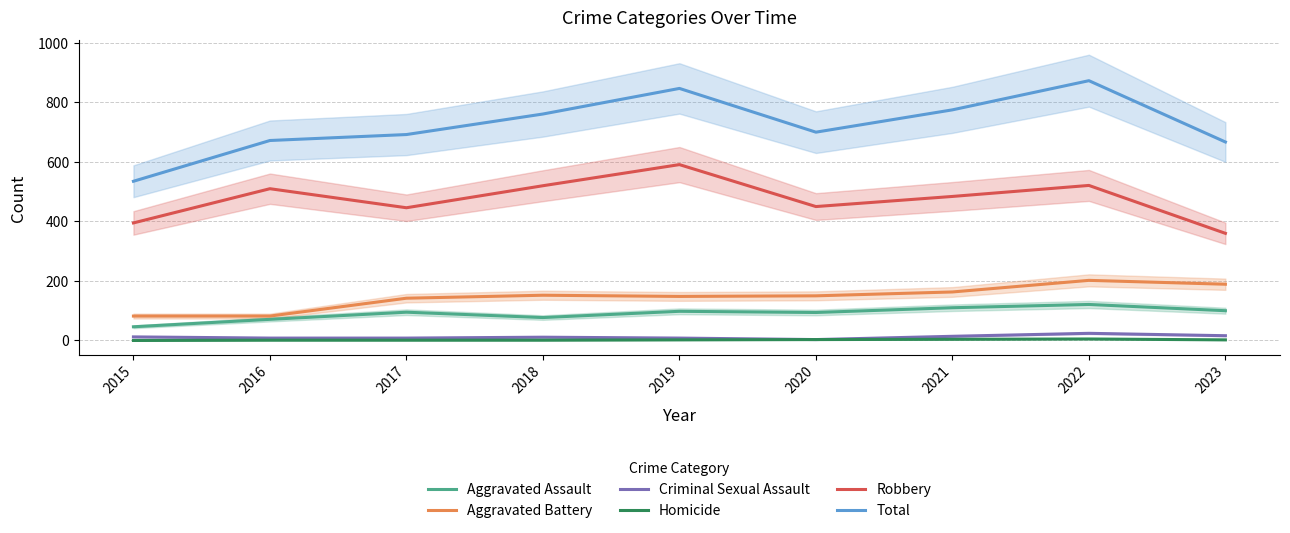

What value does the Aggravated Battery series have at 2021, to the nearest 5?

165